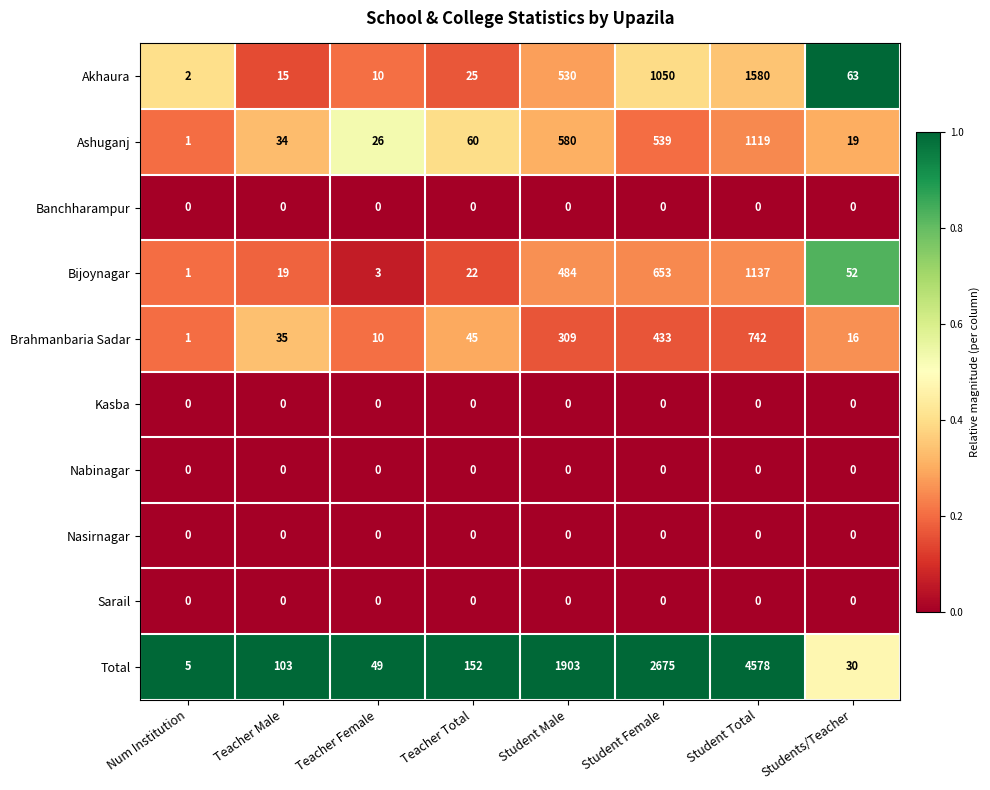

What is the difference between the Total values at Teacher Total and Num Institution?

147